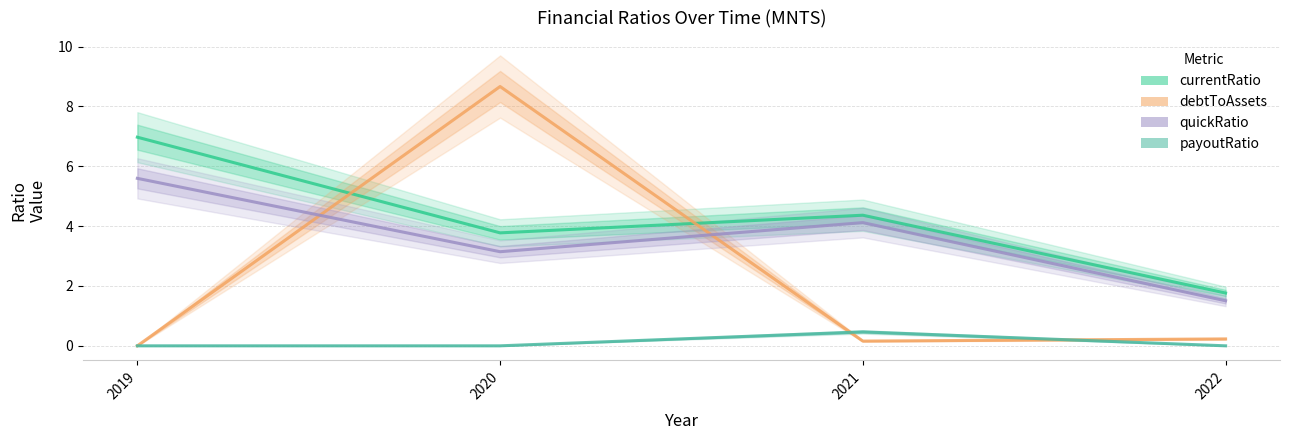

How many interior local peaks does the payoutRatio series have?

1